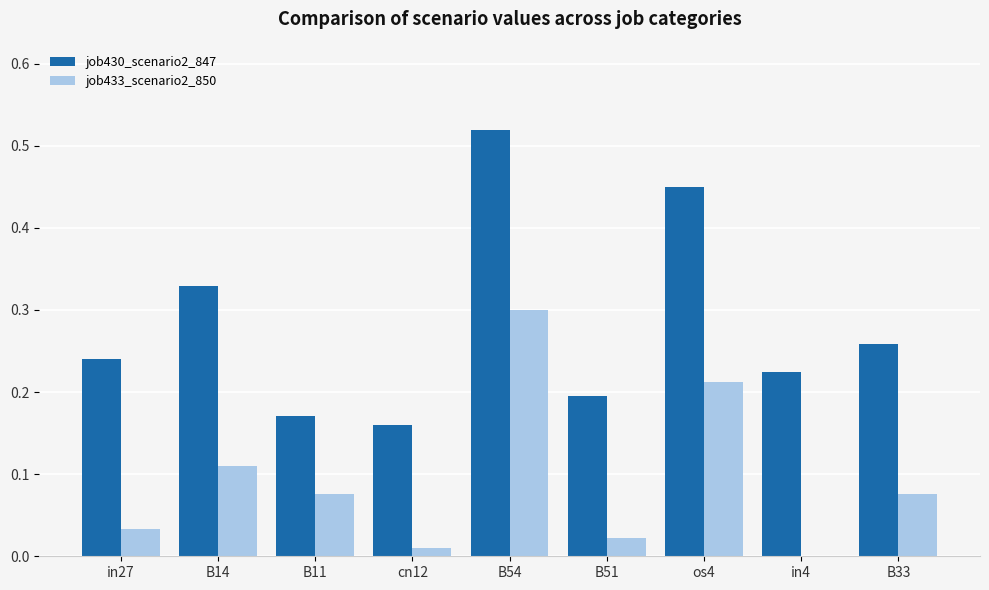

What are all the series names shown in the legend?

job430_scenario2_847, job433_scenario2_850